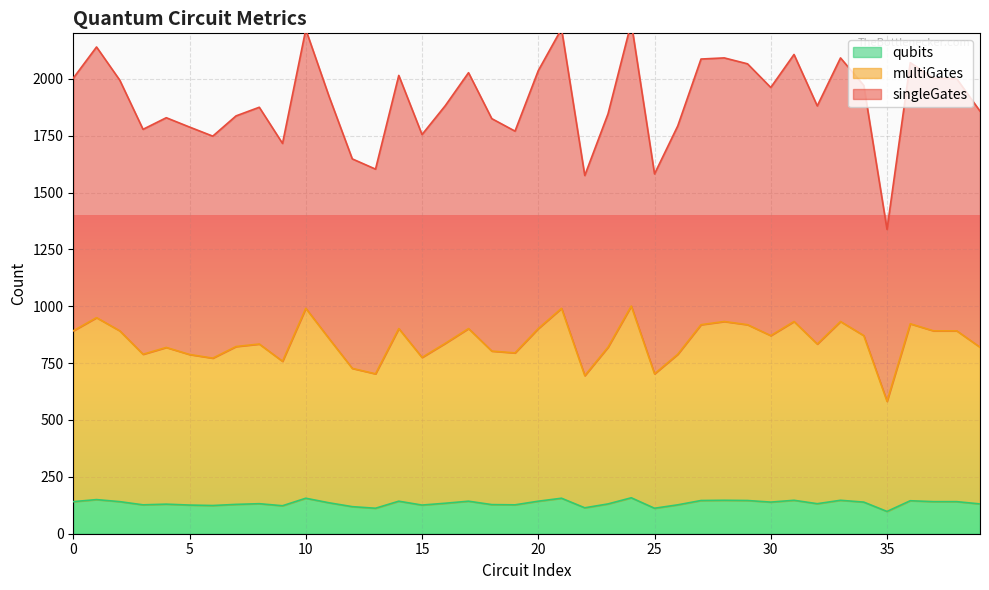

In multiGates, how many points are higher than both neighbors (excluding endpoints)?

12